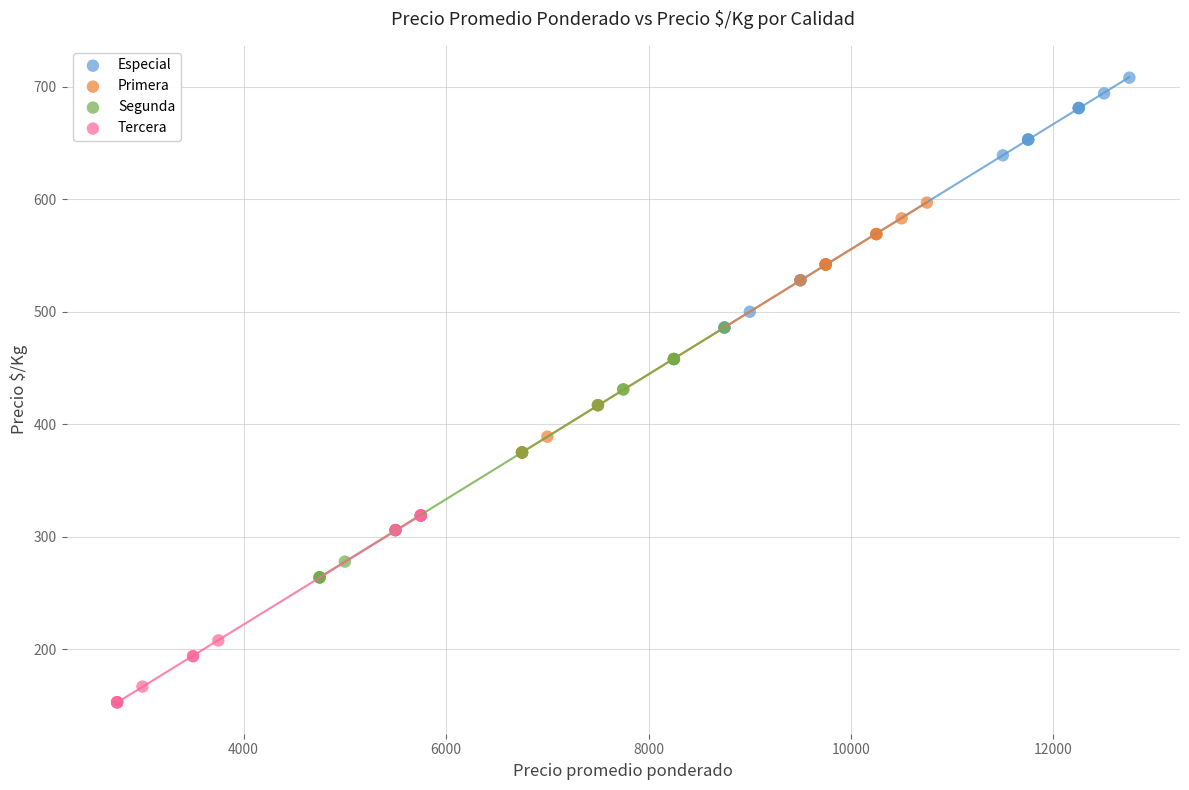

Which series reaches the minimum Y coordinate?

Tercera